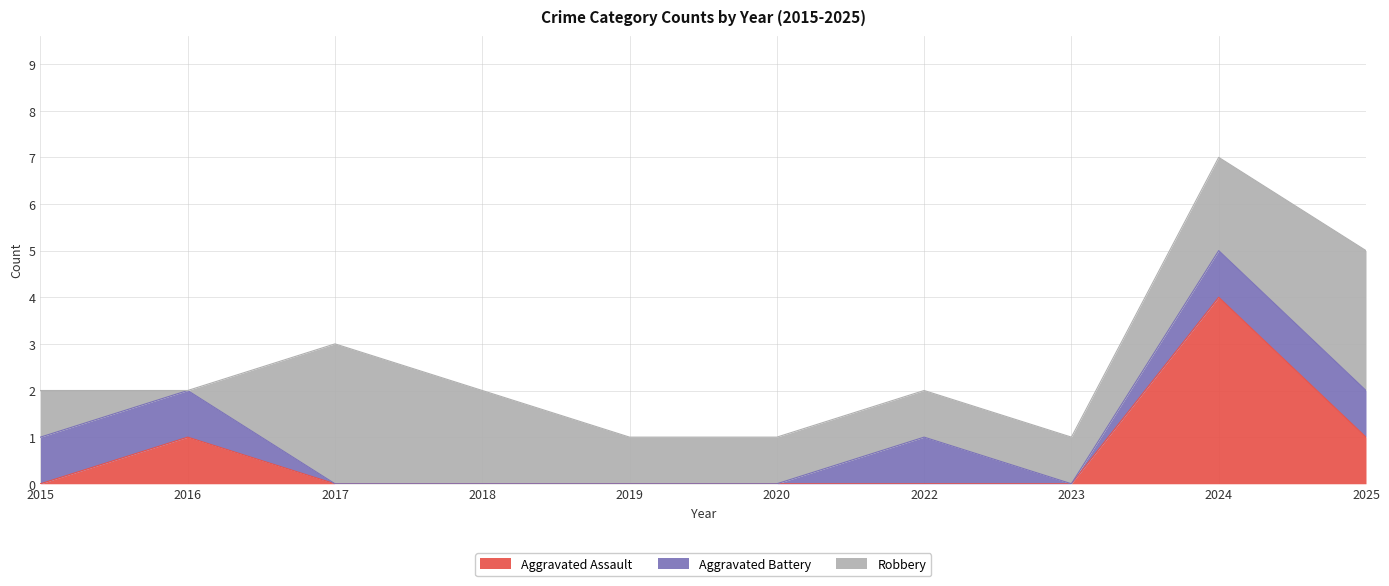

The Aggravated Battery series shows 0 at 2023. True or false?

True